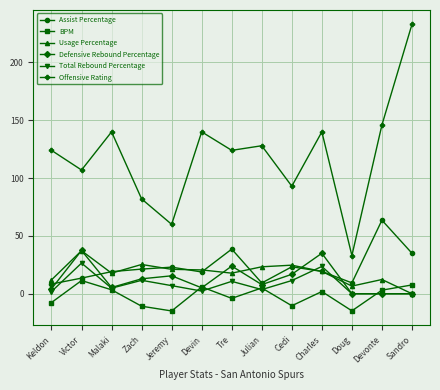

True or false: Offensive Rating and Total Rebound Percentage cross at least once.

False